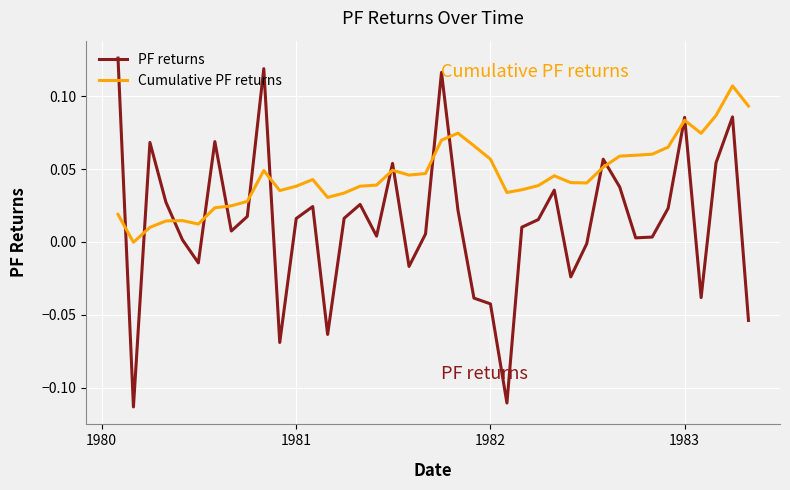

Rank the series by their maximum value, from lowest to highest.

Cumulative PF returns, PF returns